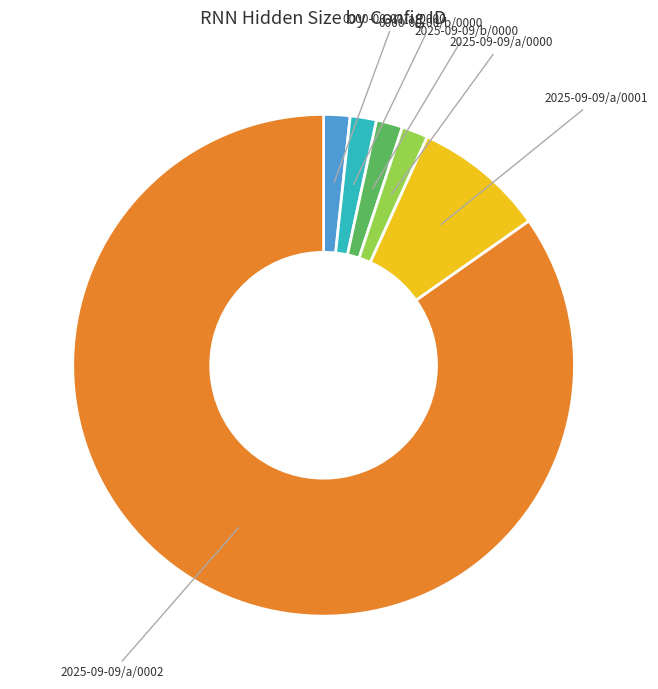

Is there a majority slice in this chart?

Yes